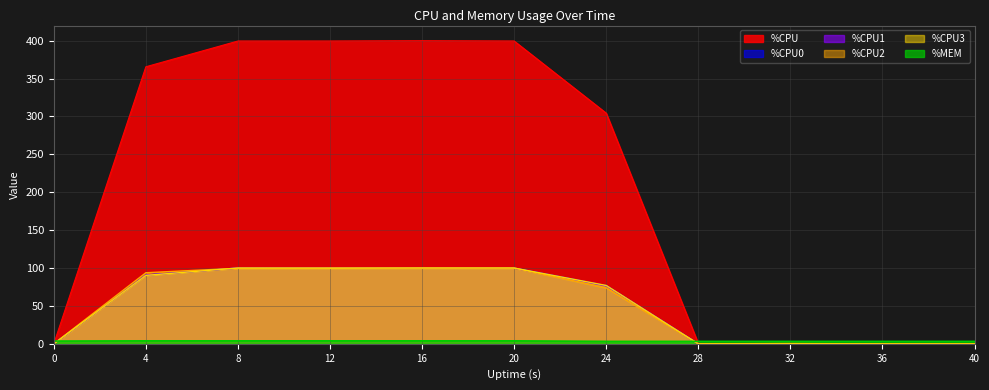

Which label corresponds to the largest value in the chart?

16